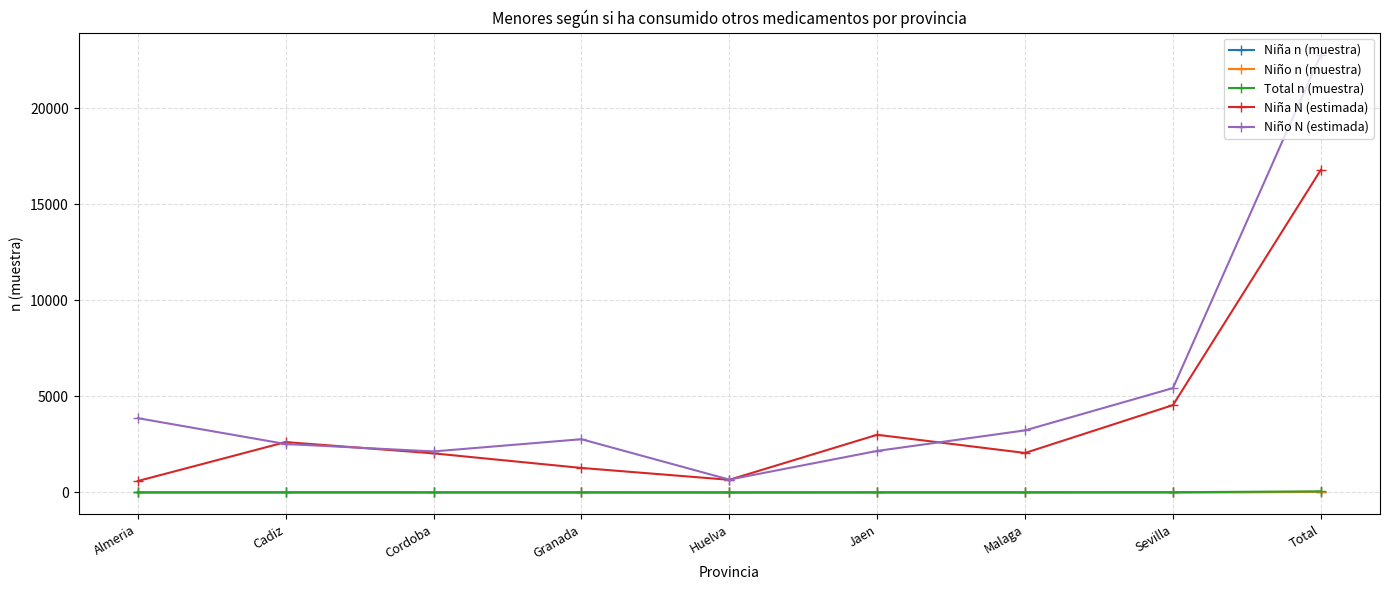

Which category has the highest value in the Niña N (estimada) series?

Total